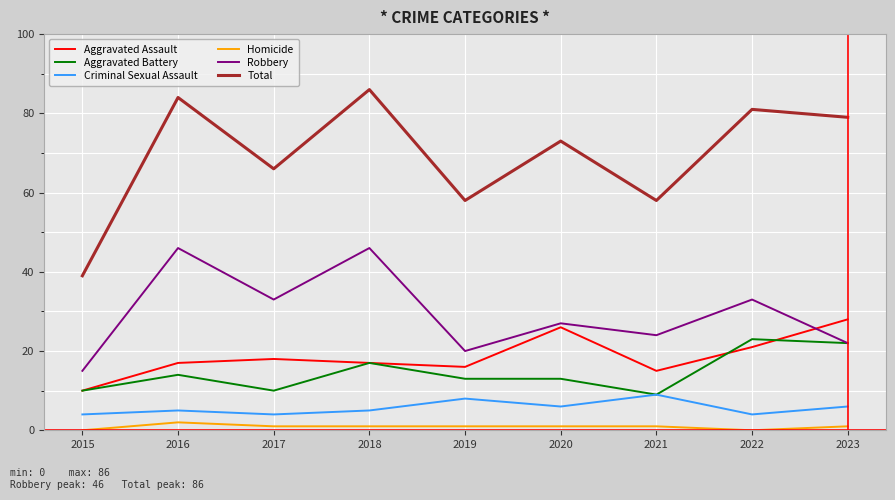

Where is the first local minimum for Total?

2017